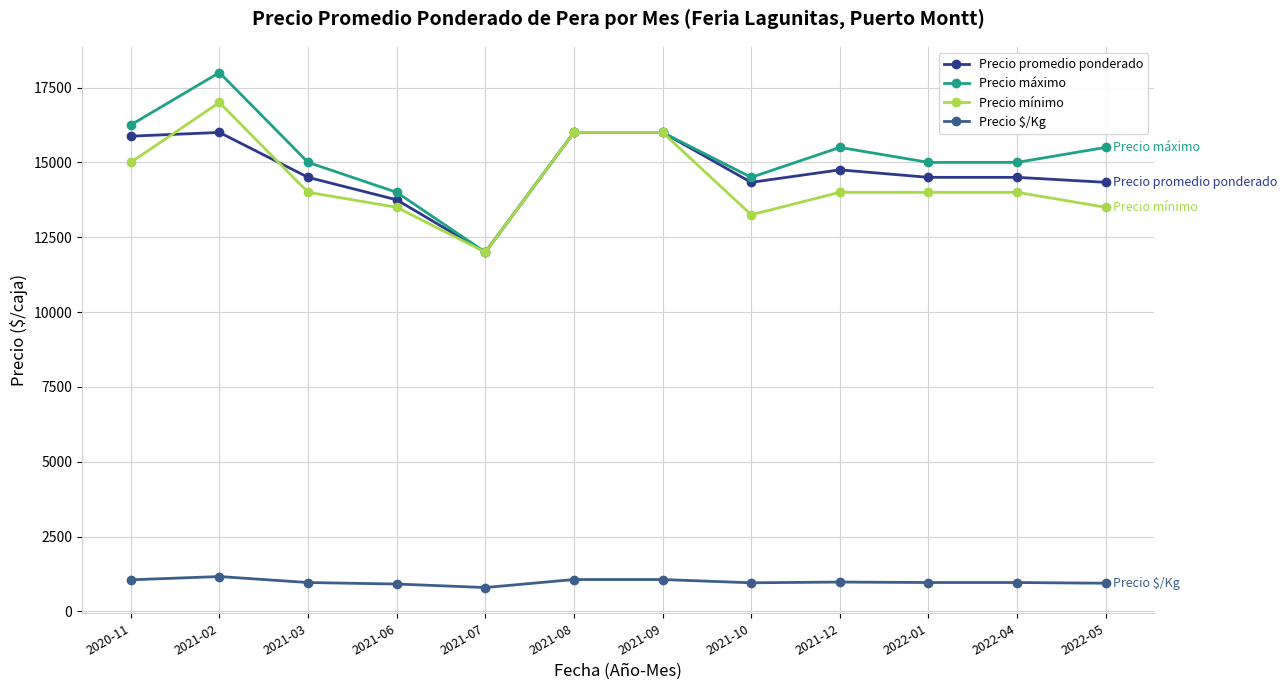

What is the label of the 3rd point from the left?

2021-03